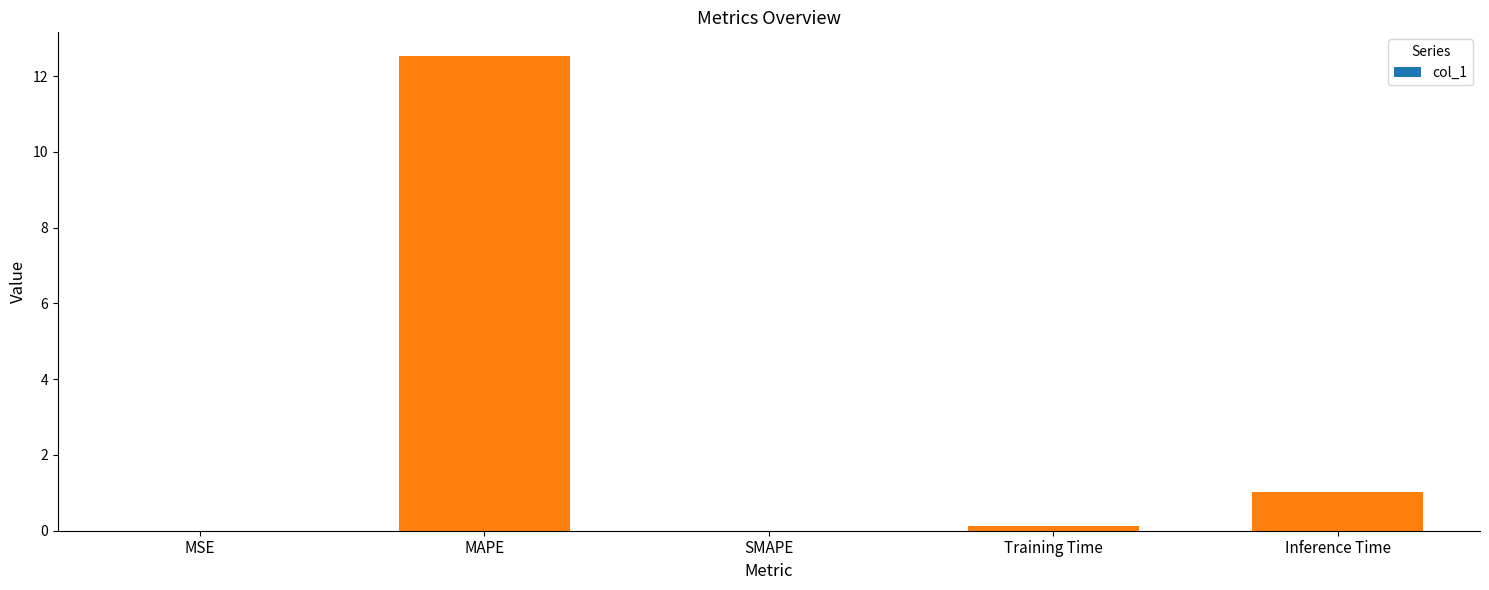

Between MSE and Inference Time, which is larger?

Inference Time